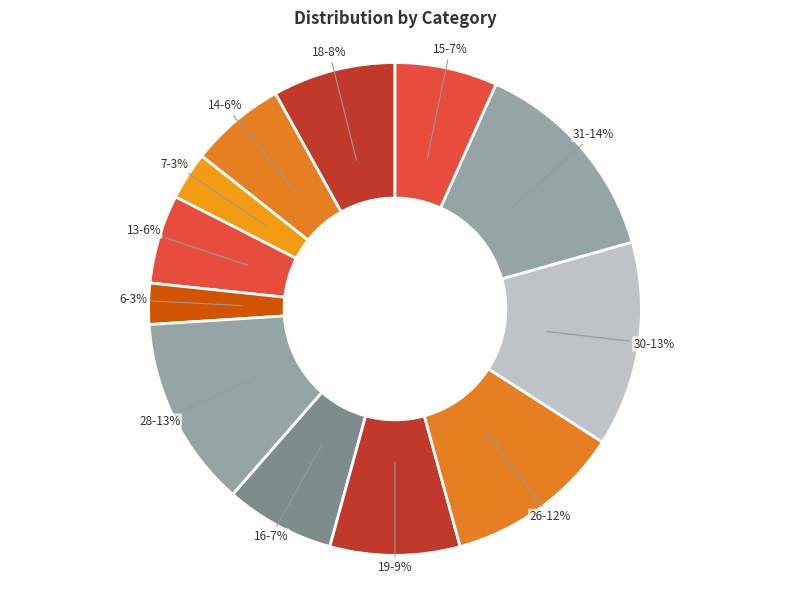

Does any single category account for the majority?

No